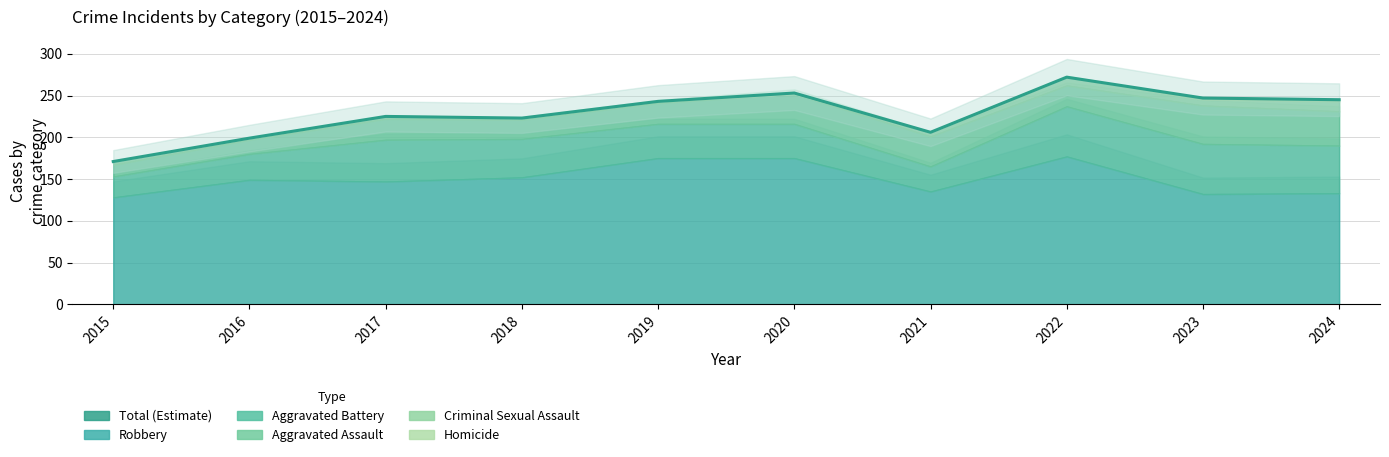

What is the smallest value displayed?

171